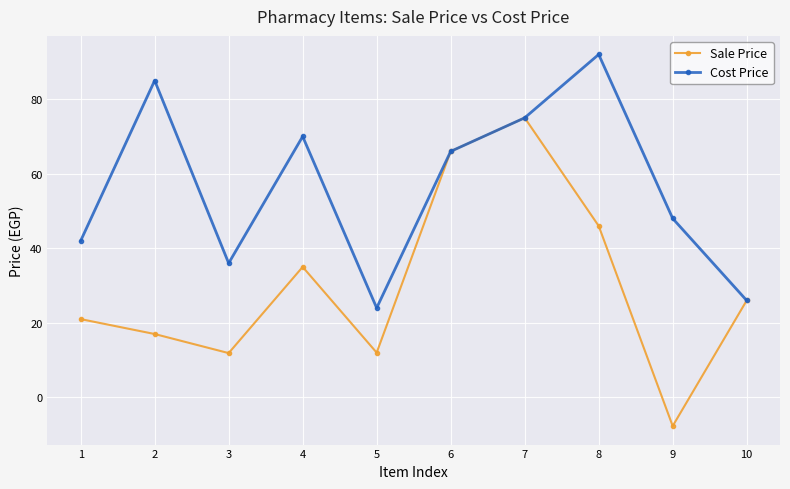

Which series has the largest total across all categories?

Cost Price